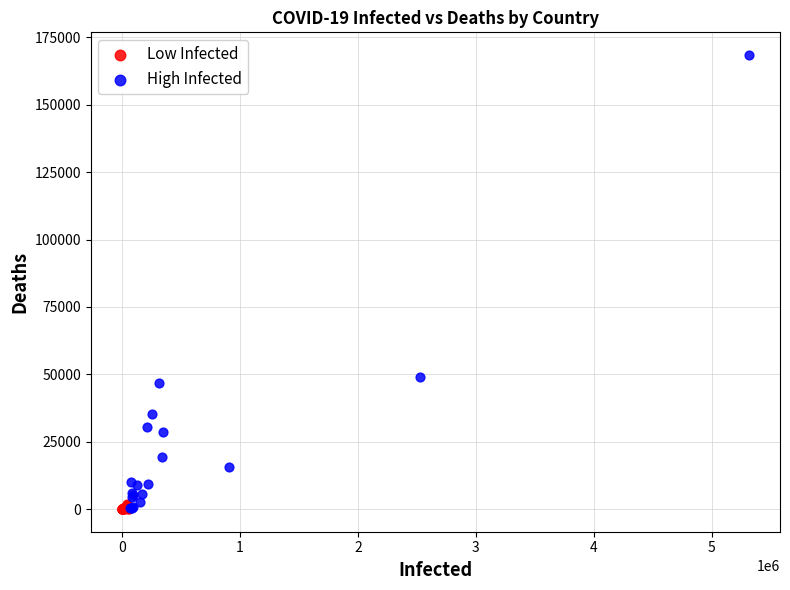

Which series contains the highest Y value?

High Infected